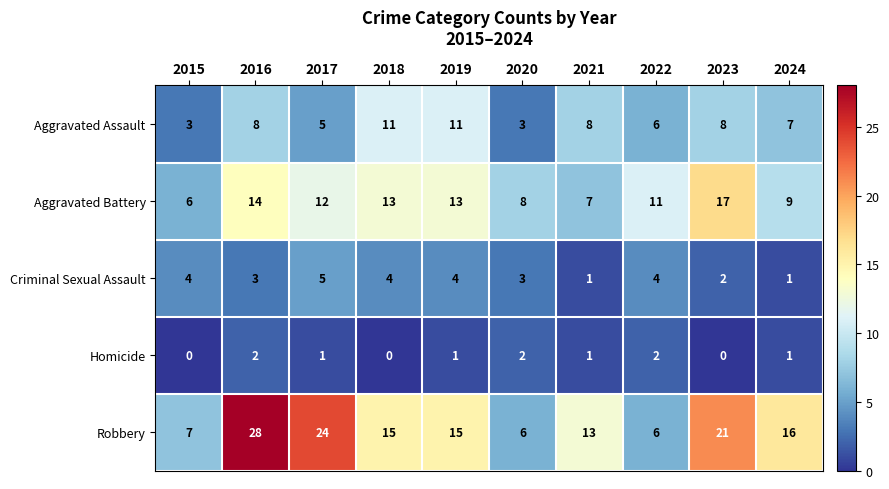

Which series has the widest spread of values?

Robbery